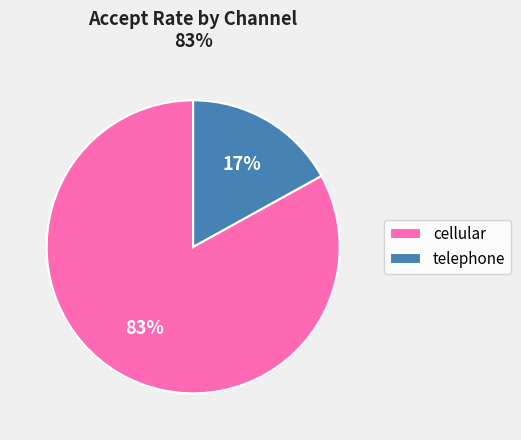

What is the majority slice?

cellular